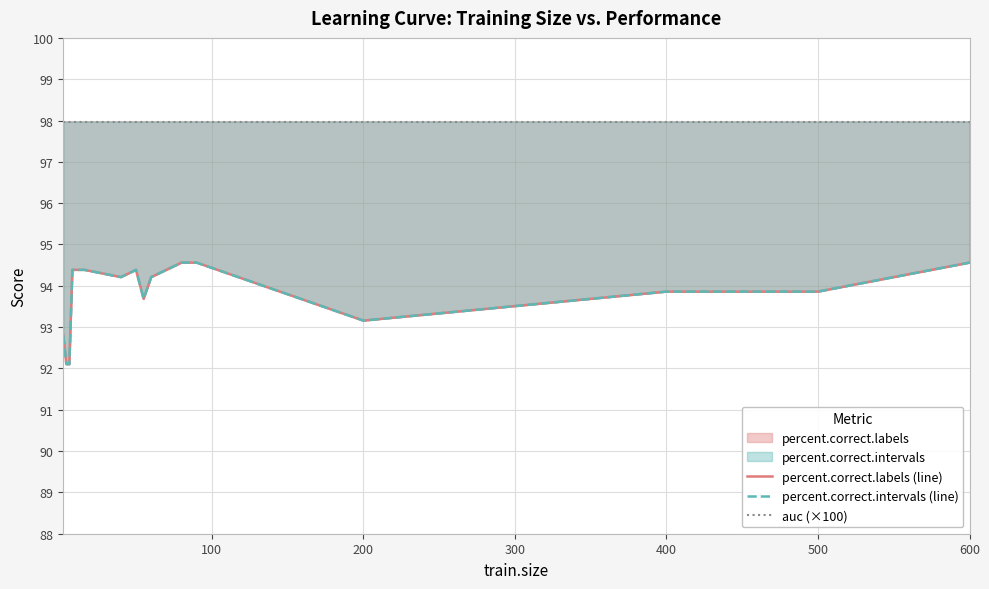

What is the difference between the second highest and minimum values in the percent.correct.labels (line) series?

2.5